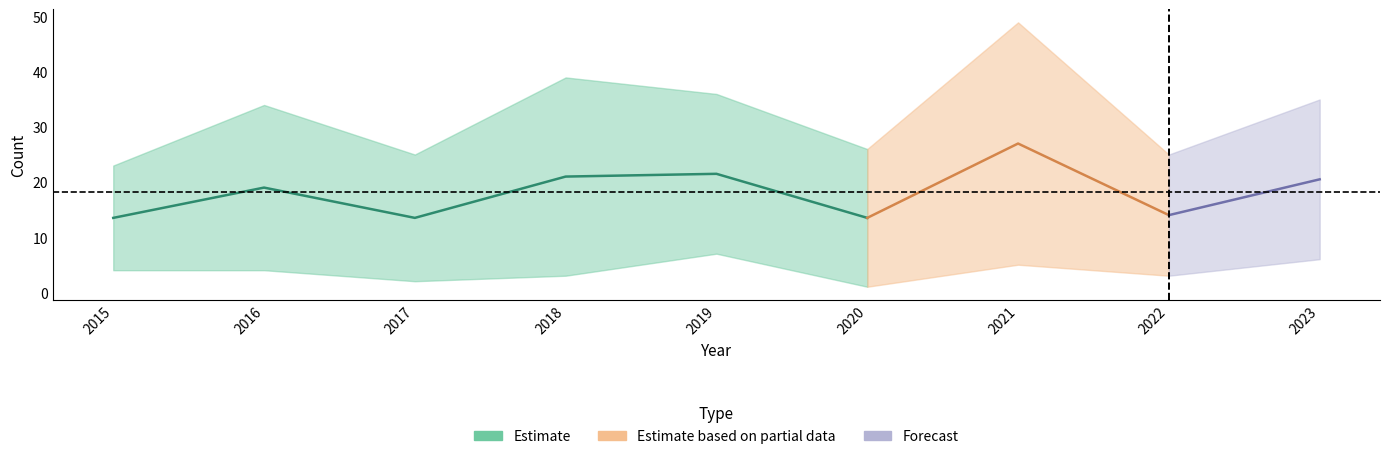

At which category is the sum across all series the highest?

2021